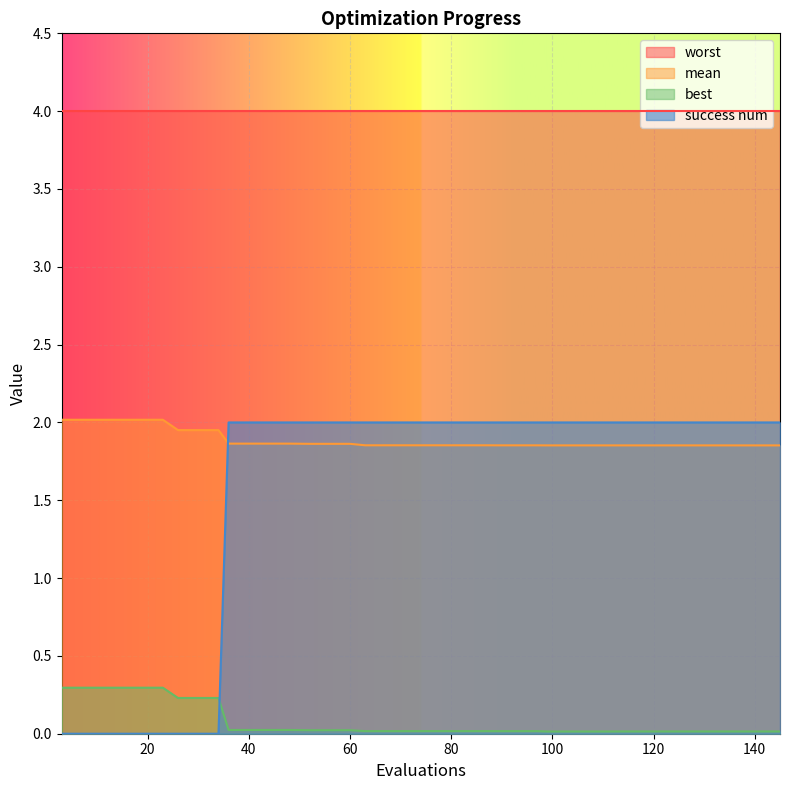

Which series has the largest range (max minus min)?

success num